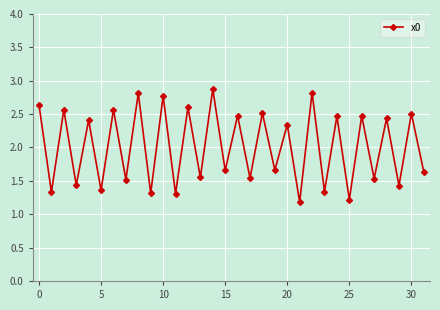

How many values are between 1 and 2?

16